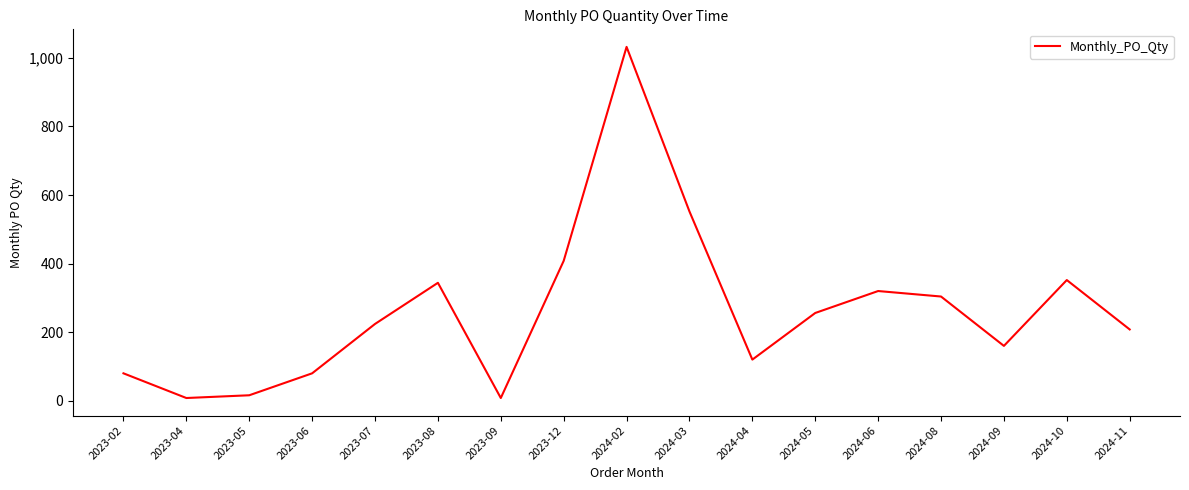

What position from the right is 2024-09?

3